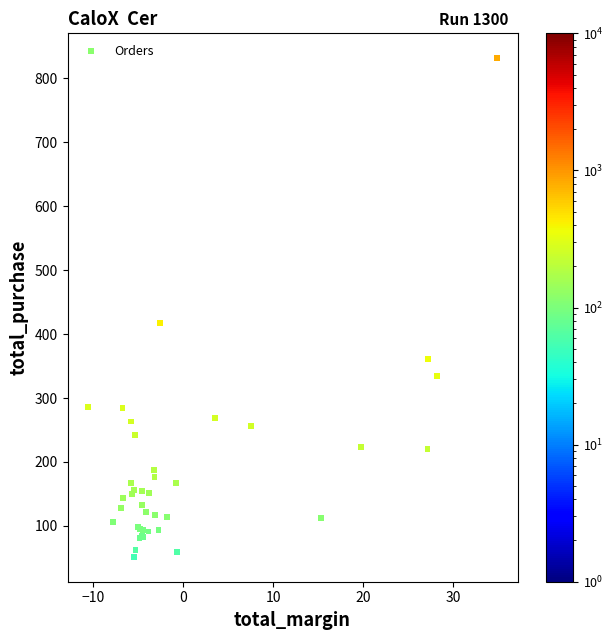

What Y value in the scatter plot is closest to 441?

417.9